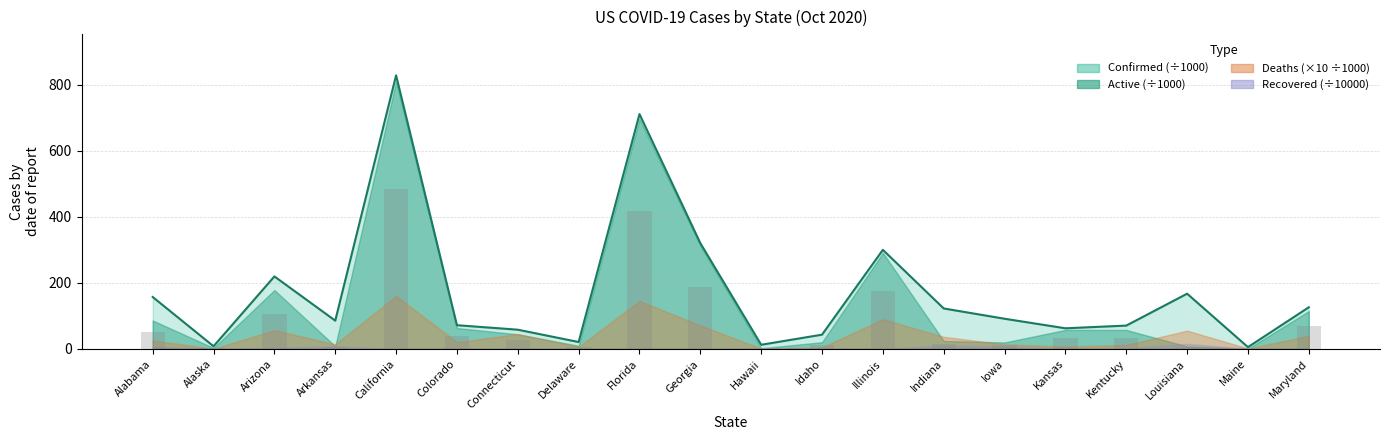

Which category has the lowest value in the Confirmed series?

Maine